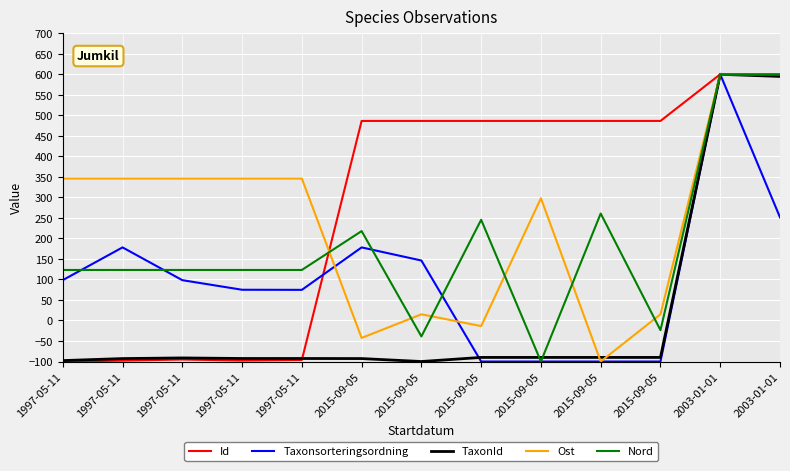

Between 1997-05-11 and 2003-01-01, which series saw the biggest shift?

Id